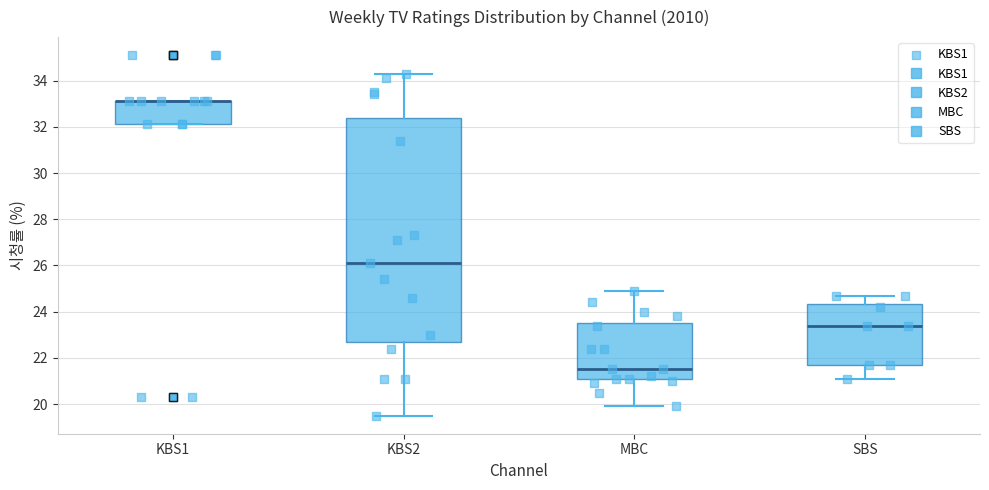

Where is the lower edge of the box for MBC on the y-axis? The values are not printed on the chart, so give them approximately, as read against the axis.

21.0